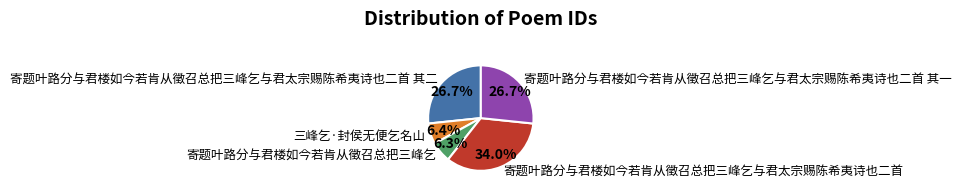

To the nearest percent, what is the average slice percentage?

20%